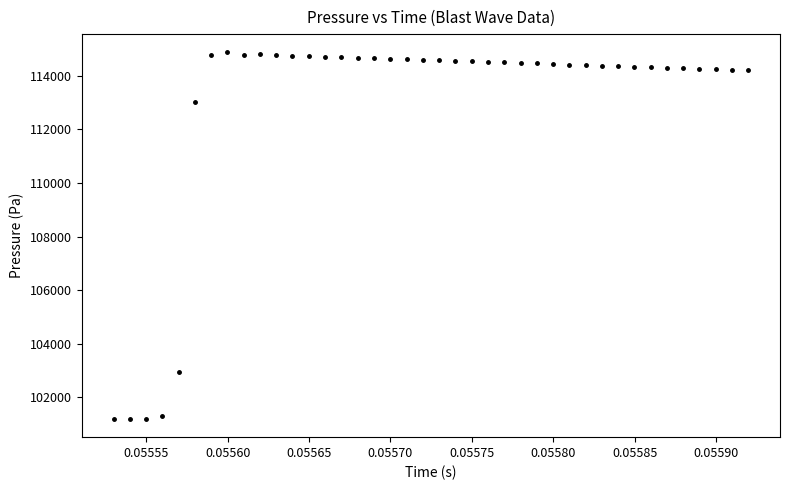

What is the range of Y values (max minus min)?

13667.2